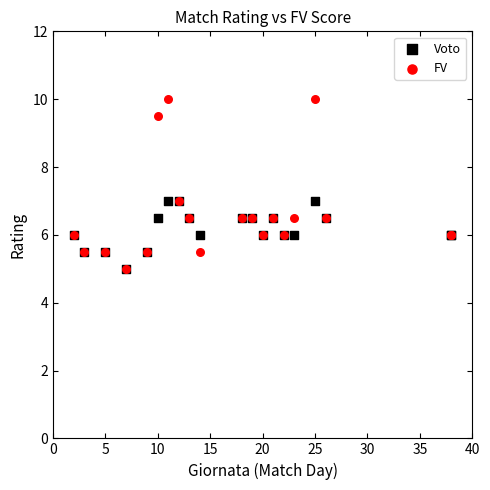

What are all the series names shown in the legend?

Voto, FV